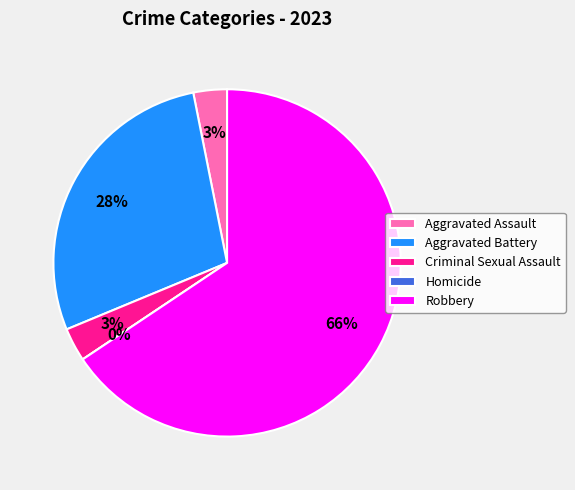

Rank the categories by value from highest to lowest.

Robbery, Aggravated Battery, Aggravated Assault, Criminal Sexual Assault, Homicide